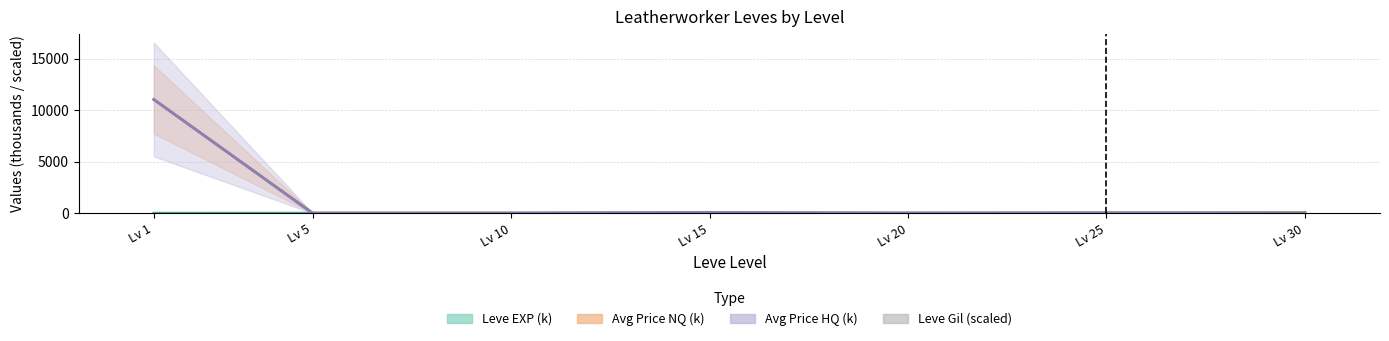

List the series in order of their peak value, highest first.

Avg Price NQ (k), Avg Price HQ (k), Leve EXP (k), Leve Gil (scaled)